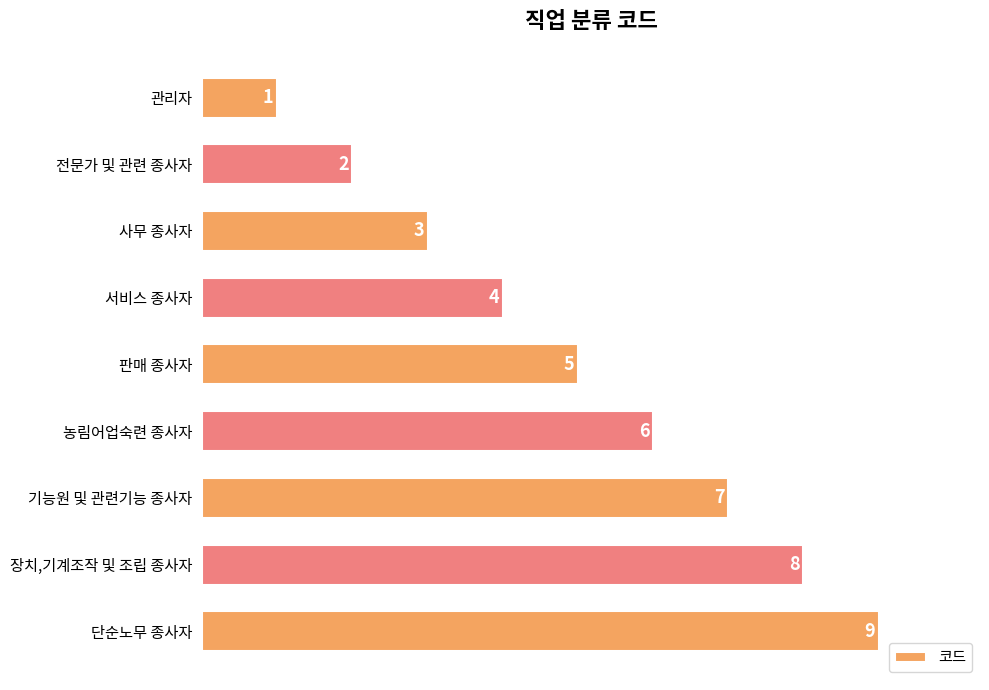

Is it true that the value at 기능원 및 관련기능 종사자 is 10?

False